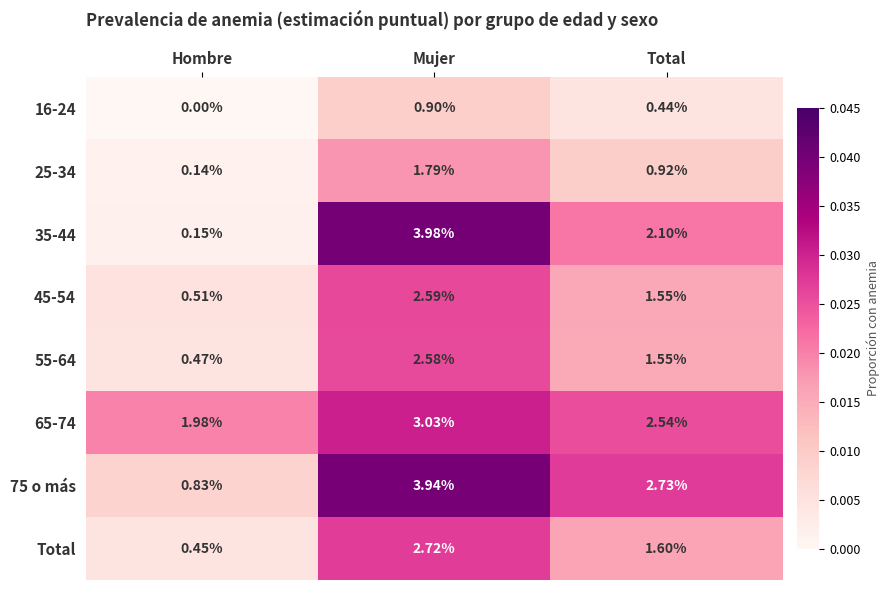

At which label does Total first exceed 1?

Mujer